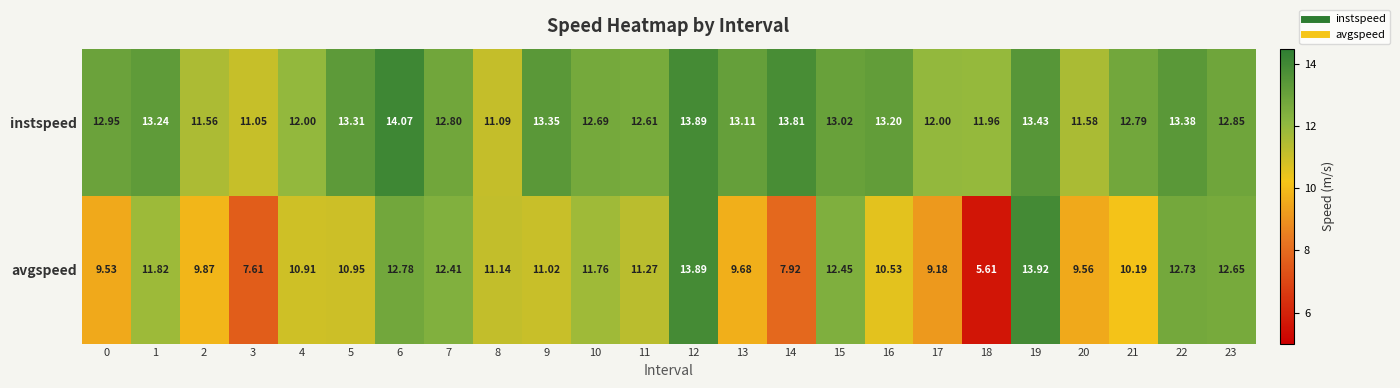

Between 1 and 22, which series saw the biggest shift?

avgspeed